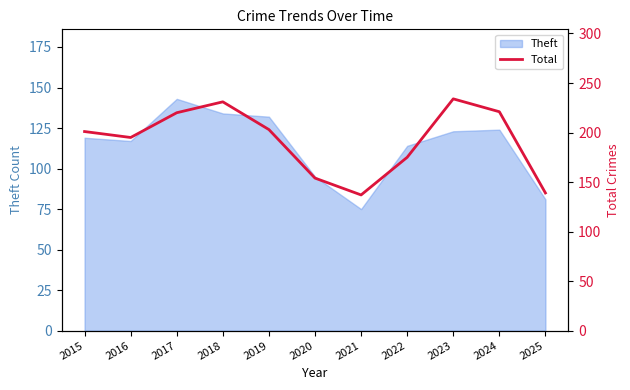

True or false: Theft has a value of 47 at 2024.

False